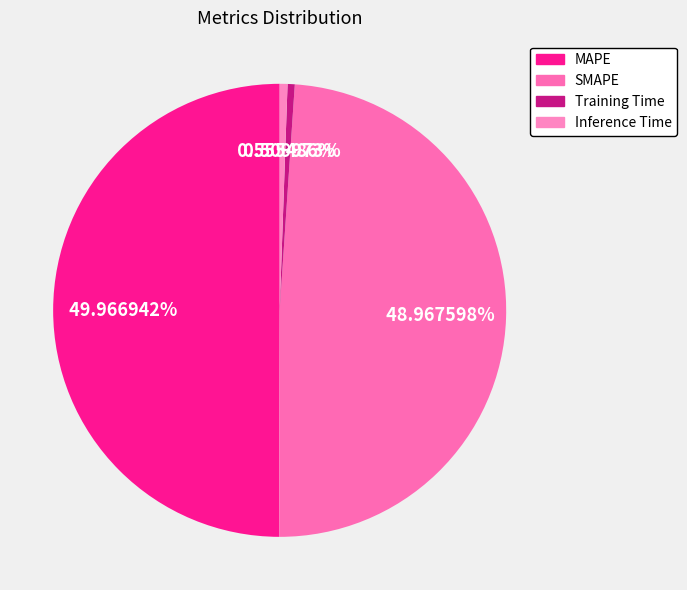

Does Training Time account for over 50% of the chart?

No